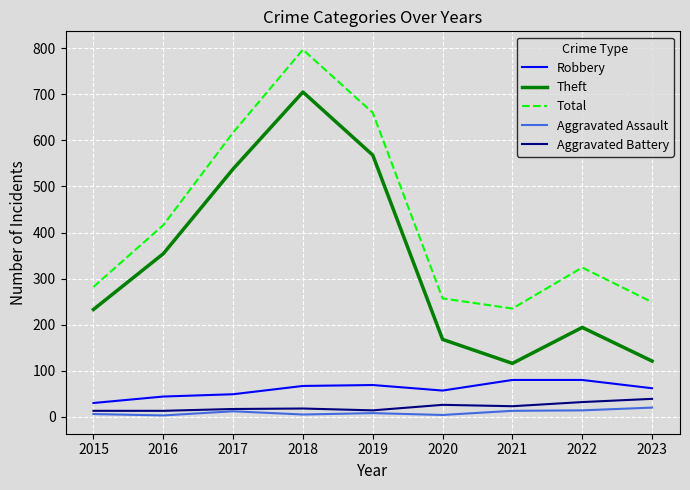

True or false: Aggravated Assault and Theft intersect in this chart.

False